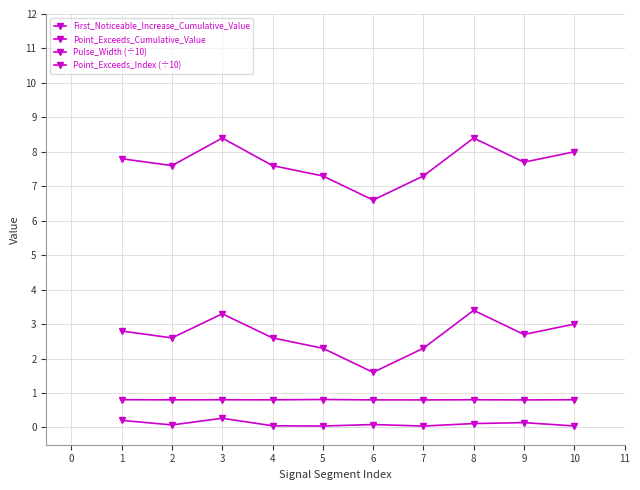

Does the chart display data point markers on the line(s)?

Yes